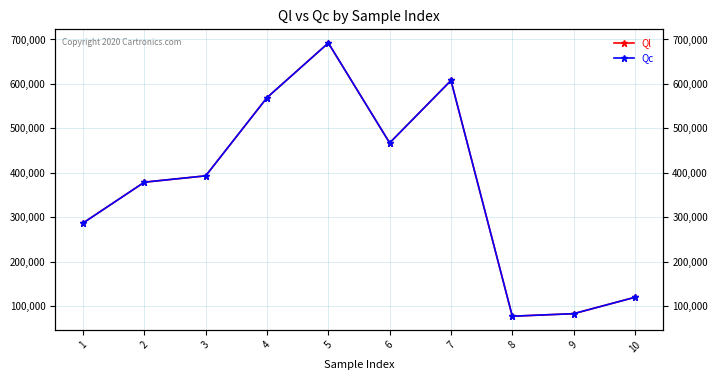

What is the total value across all series at 4?

1138674.0